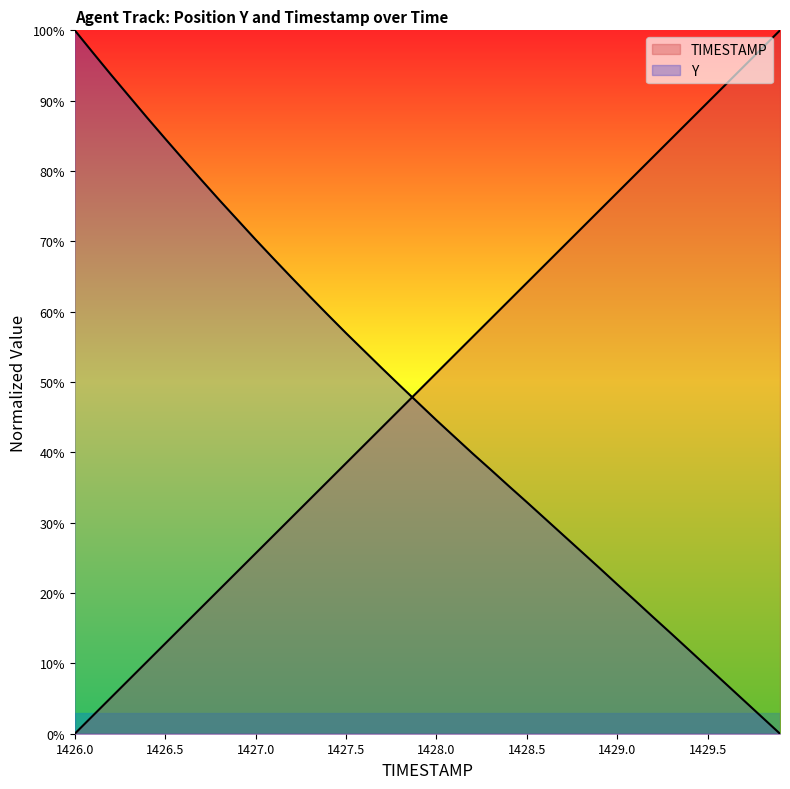

Read the Y value at 1426.0.

100.0